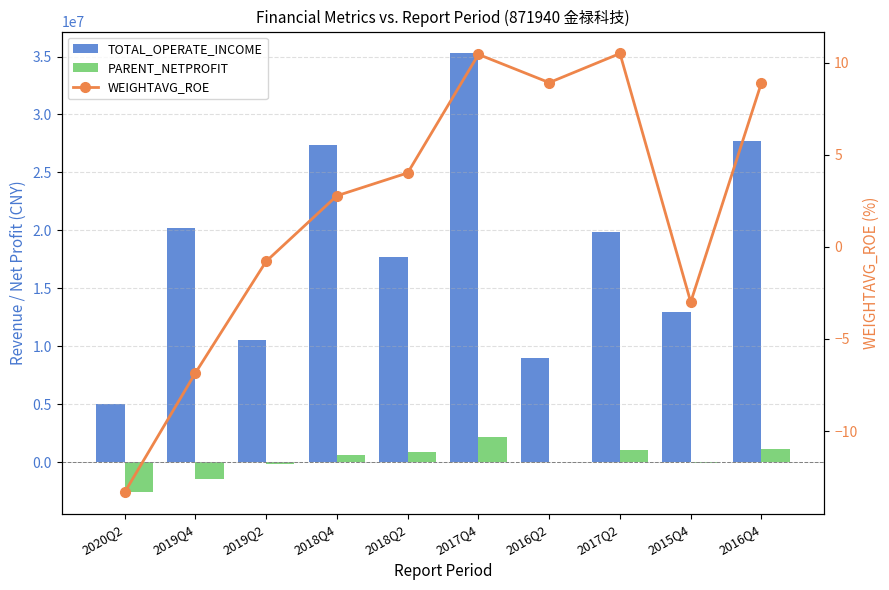

Where is PARENT_NETPROFIT nearest to the value -225177?

2019Q2